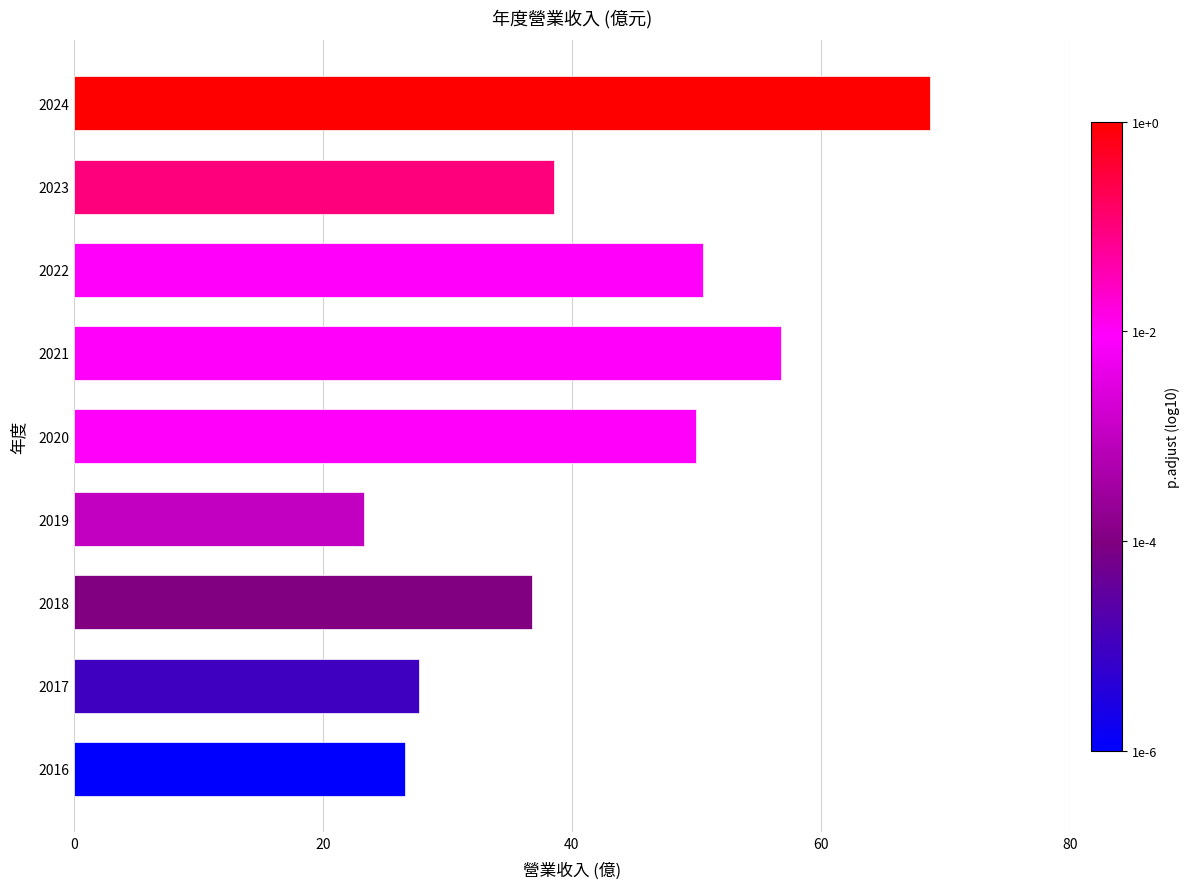

Are the bars horizontal?

Yes